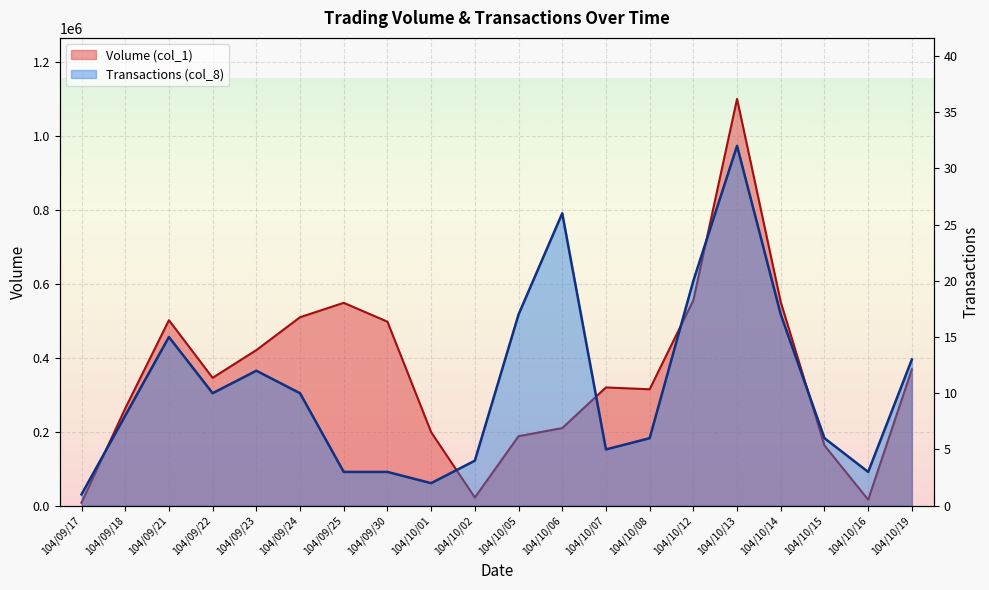

Reading right to left, what are all the values shown in this chart?

Volume (col_1): 369000	16000	163000	551000	1101000	556000	315000	320000	210000	188000	22000	199000	498000	549000	510000	421000	346000	502000	263000	8000
Transactions (col_8): 13	3	6	17	32	20	6	5	26	17	4	2	3	3	10	12	10	15	8	1